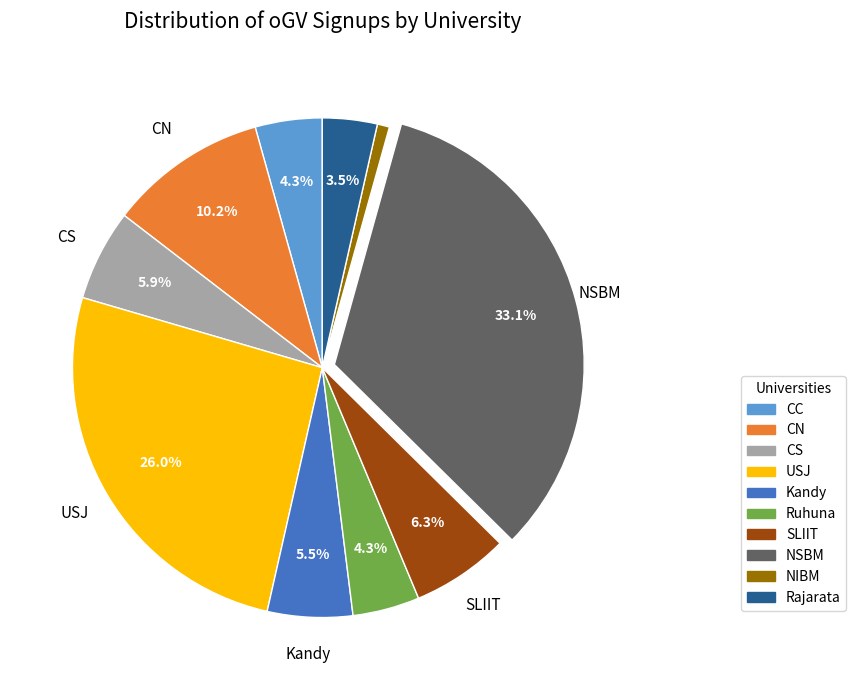

Approximately how many times larger is the value at NIBM compared to CN?

0.1